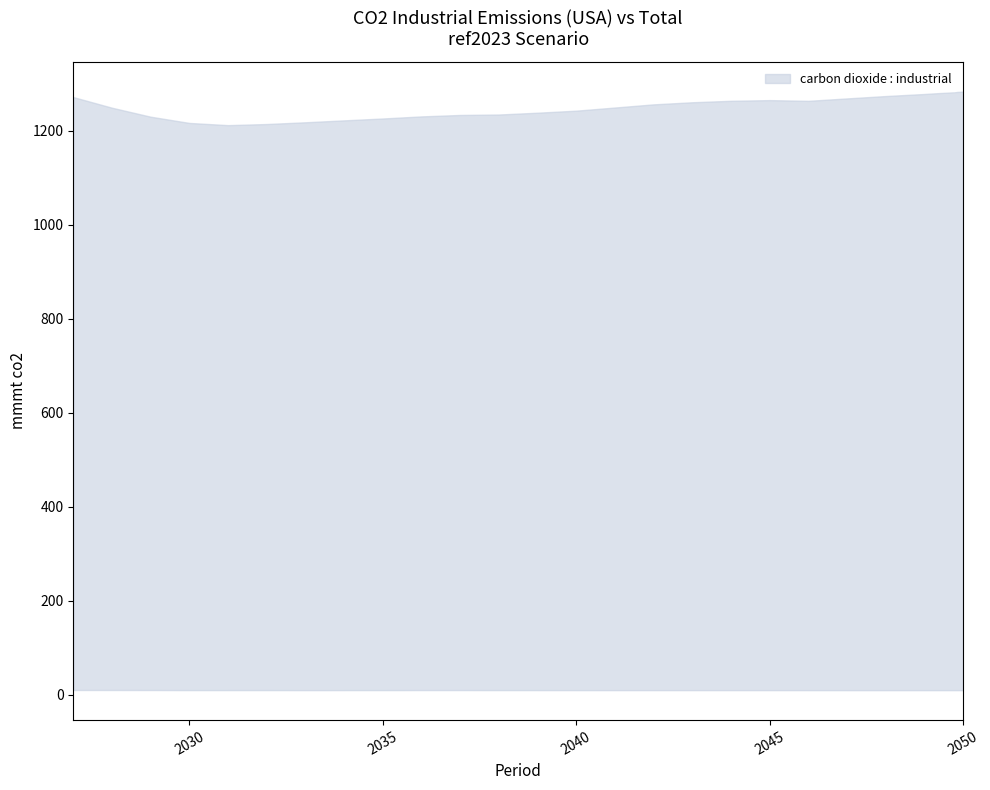

At which category does carbon dioxide : industrial reach its first local valley?

2031